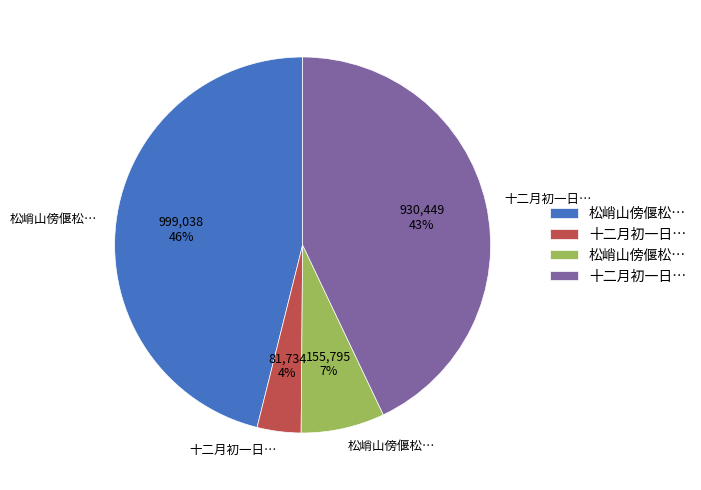

Is there any slice that represents more than half of the pie?

No